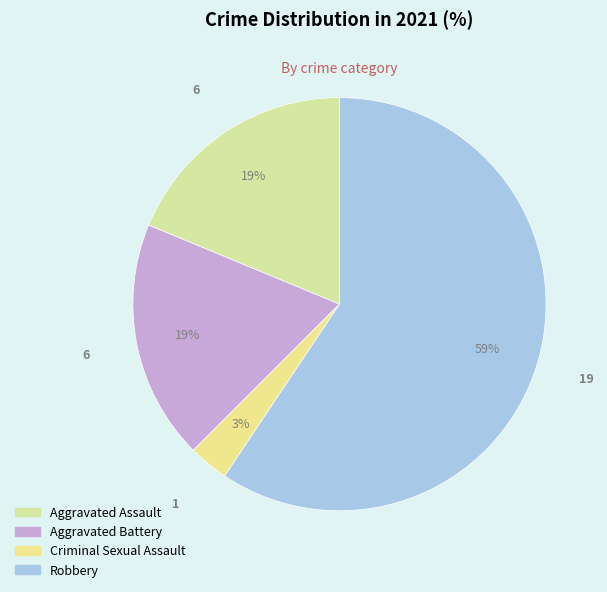

Combined, do Aggravated Assault and Criminal Sexual Assault account for over 50%?

No